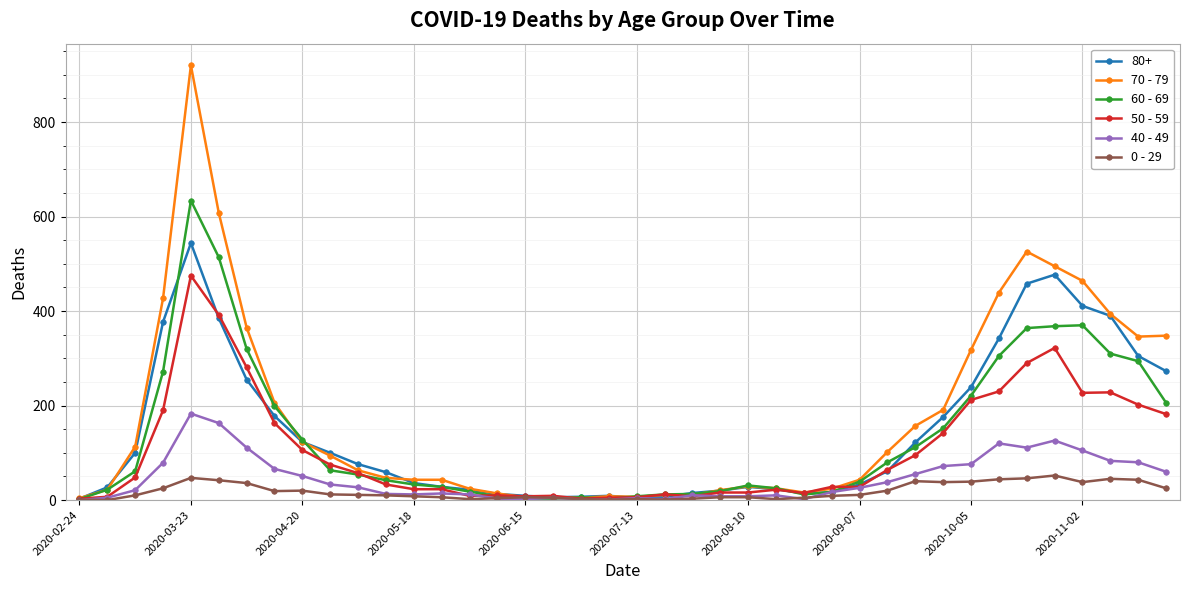

At how many categories does at least one series exceed 855?

1